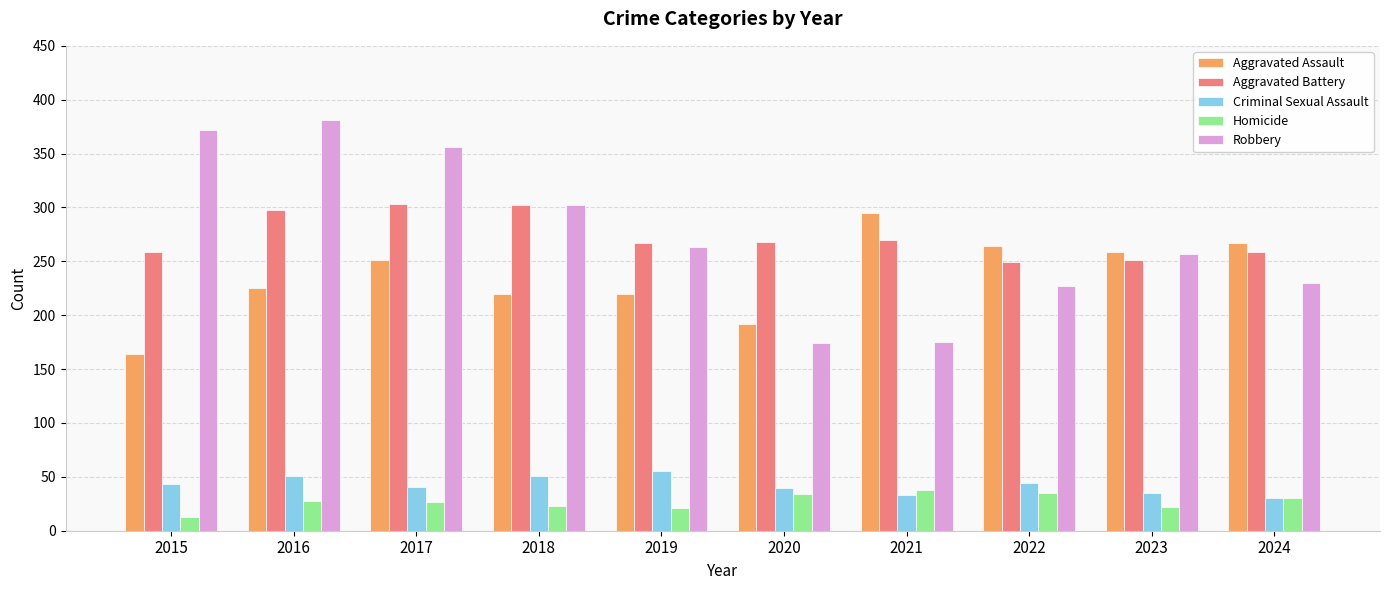

What is the total value across all series at 2015?

851